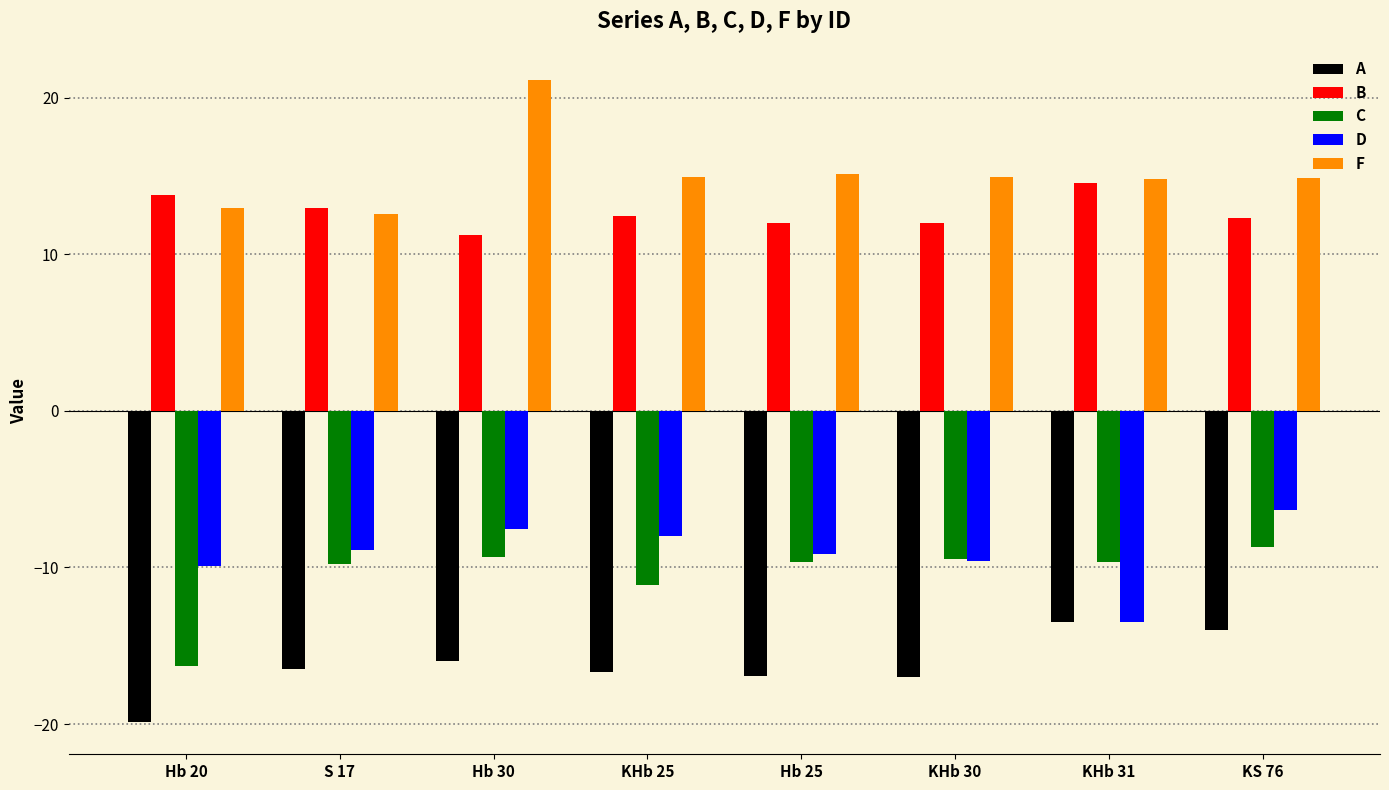

The F series shows 14.9 at KHb 30. True or false?

True